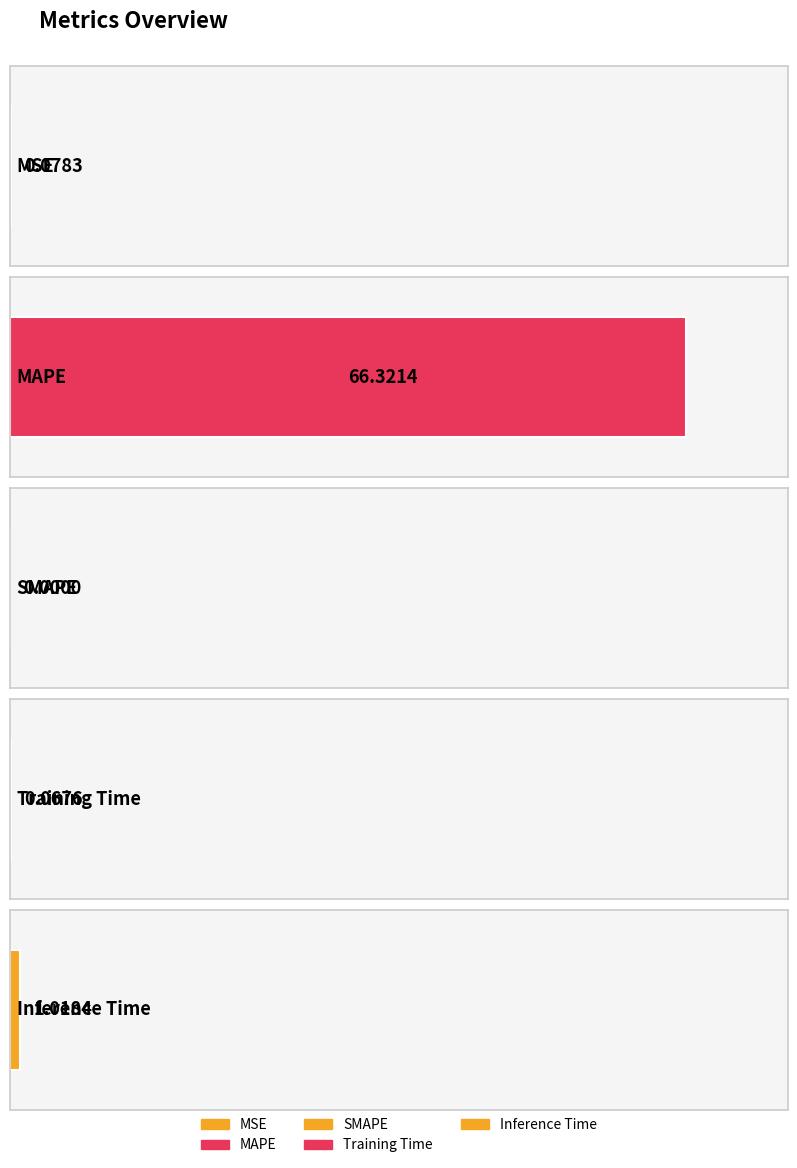

Count the number of categories in the chart.

5